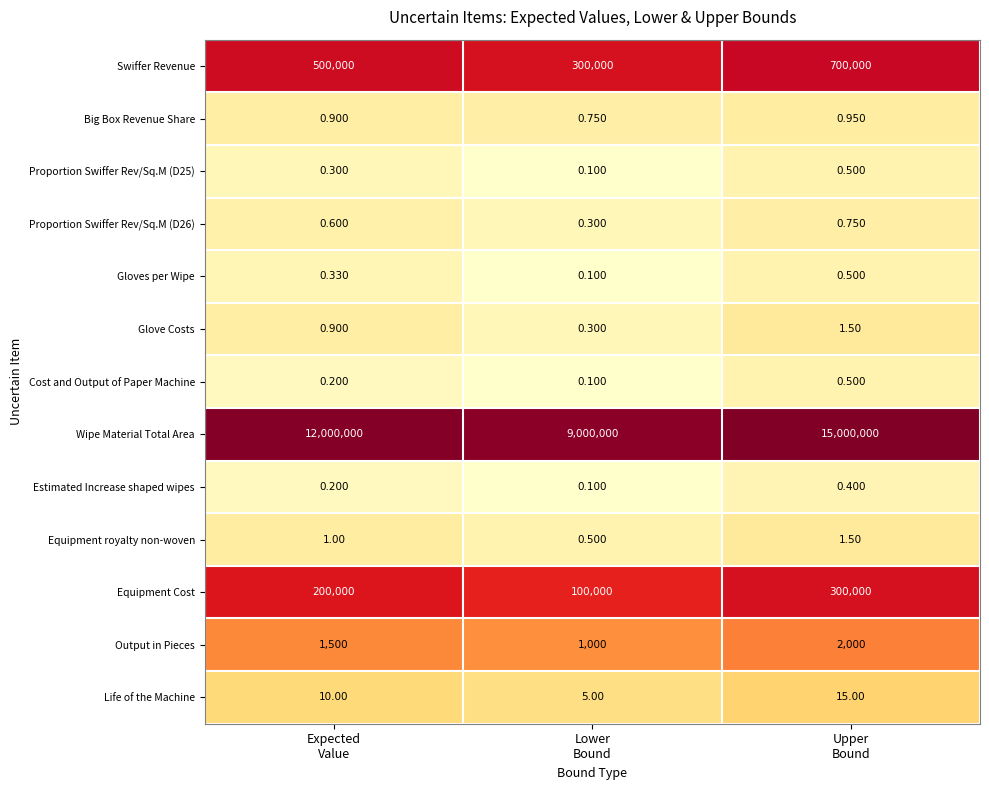

Which series has the largest range (max minus min)?

Wipe Material Total Area